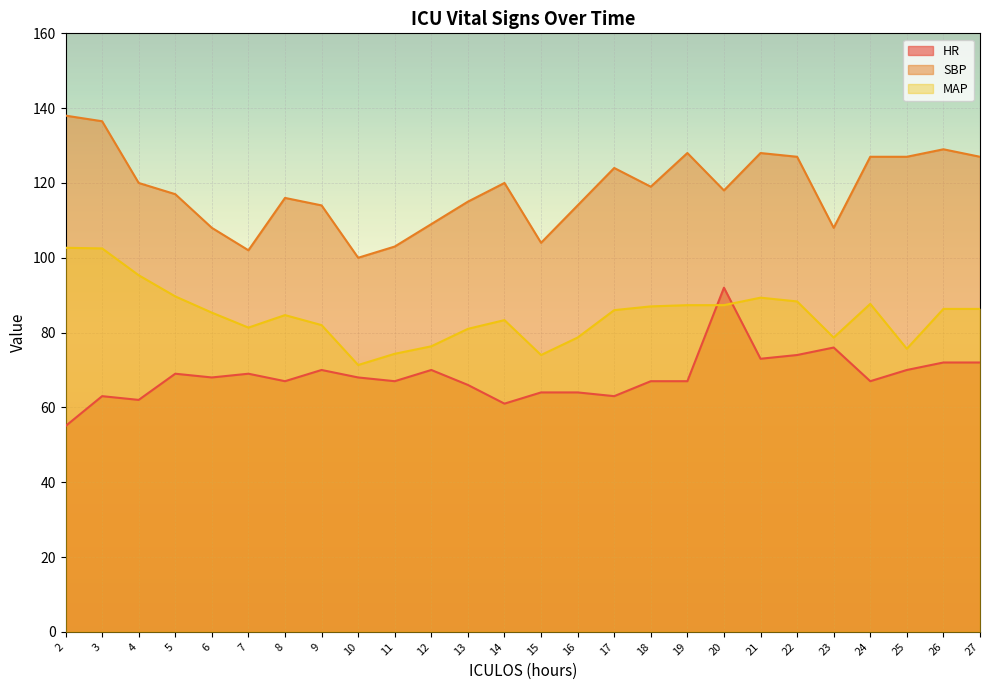

At which category does HR reach its first local peak?

3